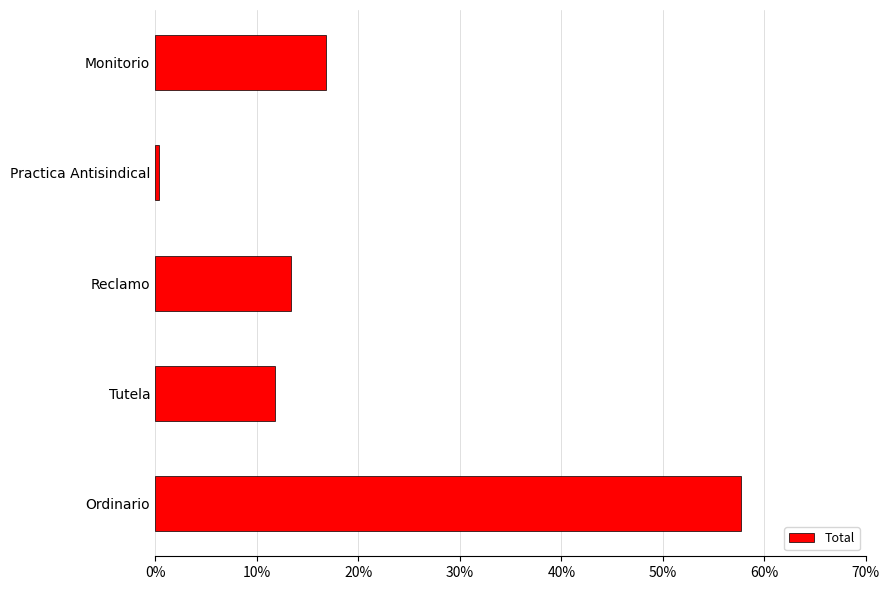

Does the chart contain stacked bars?

No